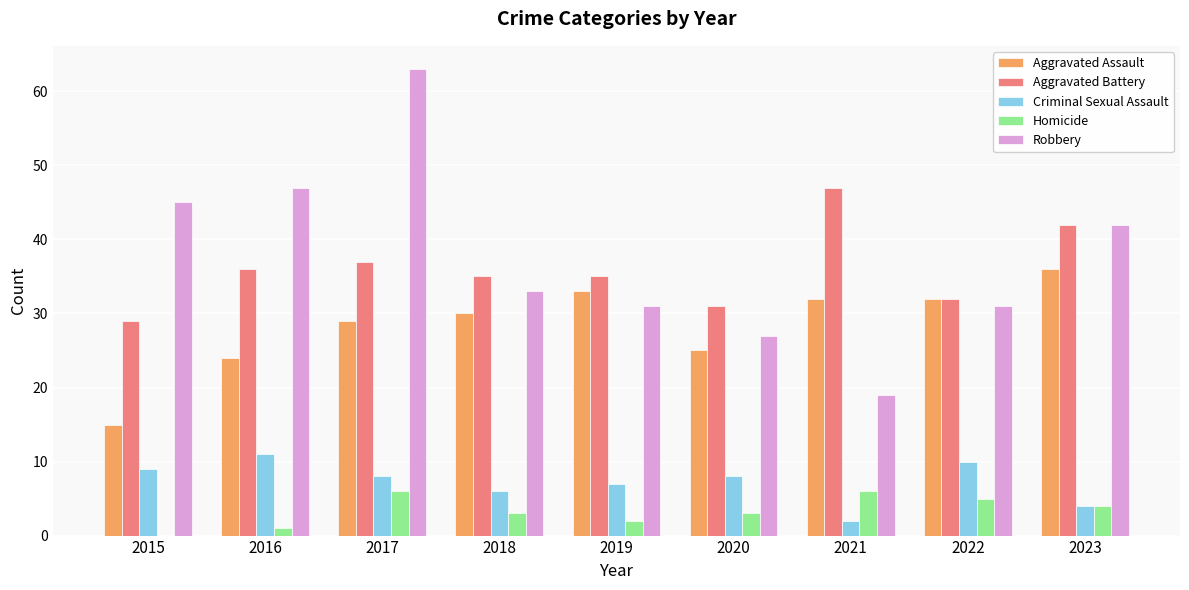

Is it true that Aggravated Battery equals 65 at 2017?

False